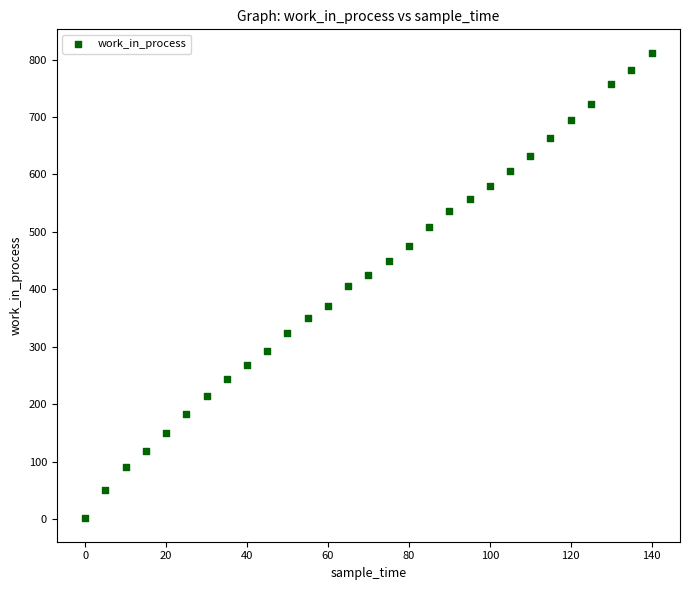

What is the range of Y values (max minus min)?

811